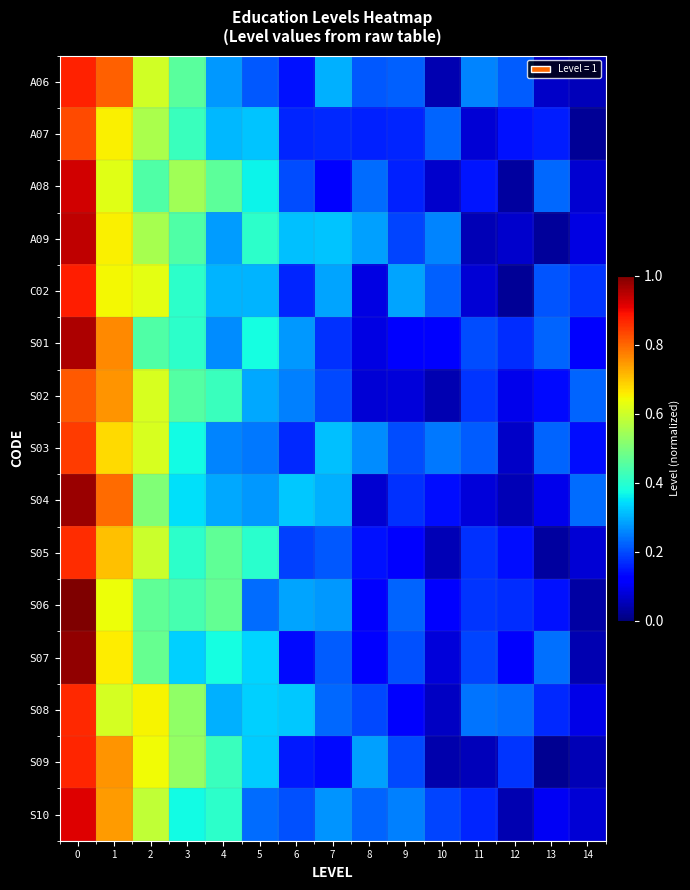

At how many categories does at least one series exceed 0?

15